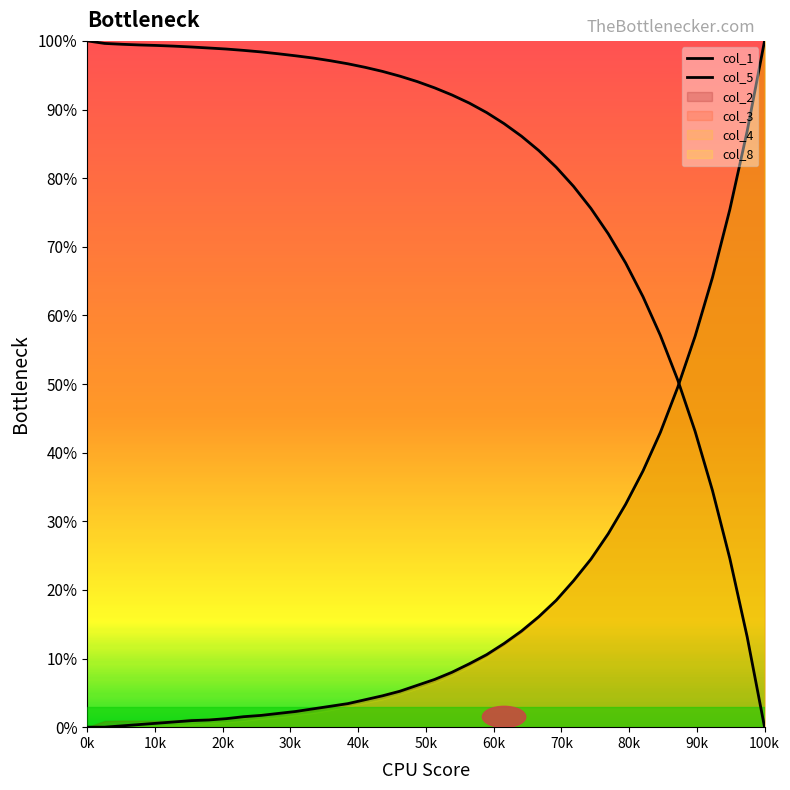

At which category is the sum across all series the highest?

22